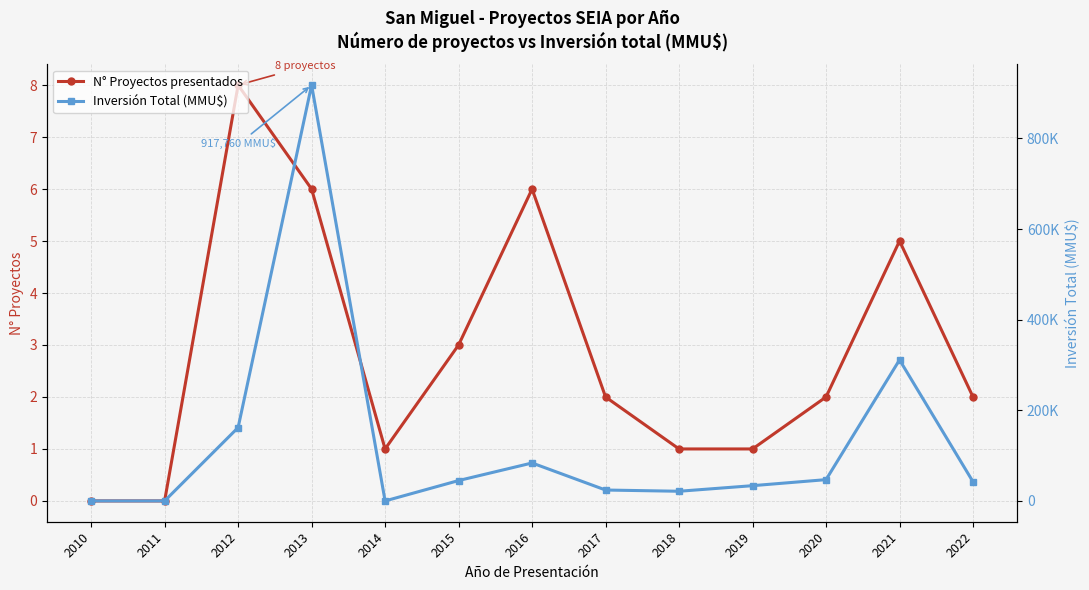

At which label does N° Proyectos presentados reach its minimum?

2010